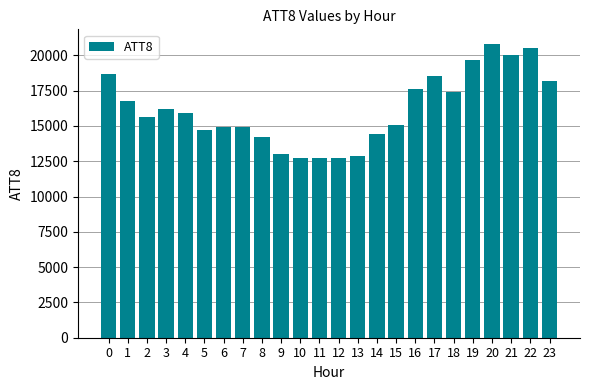

Between 17 and 15, which is larger?

17